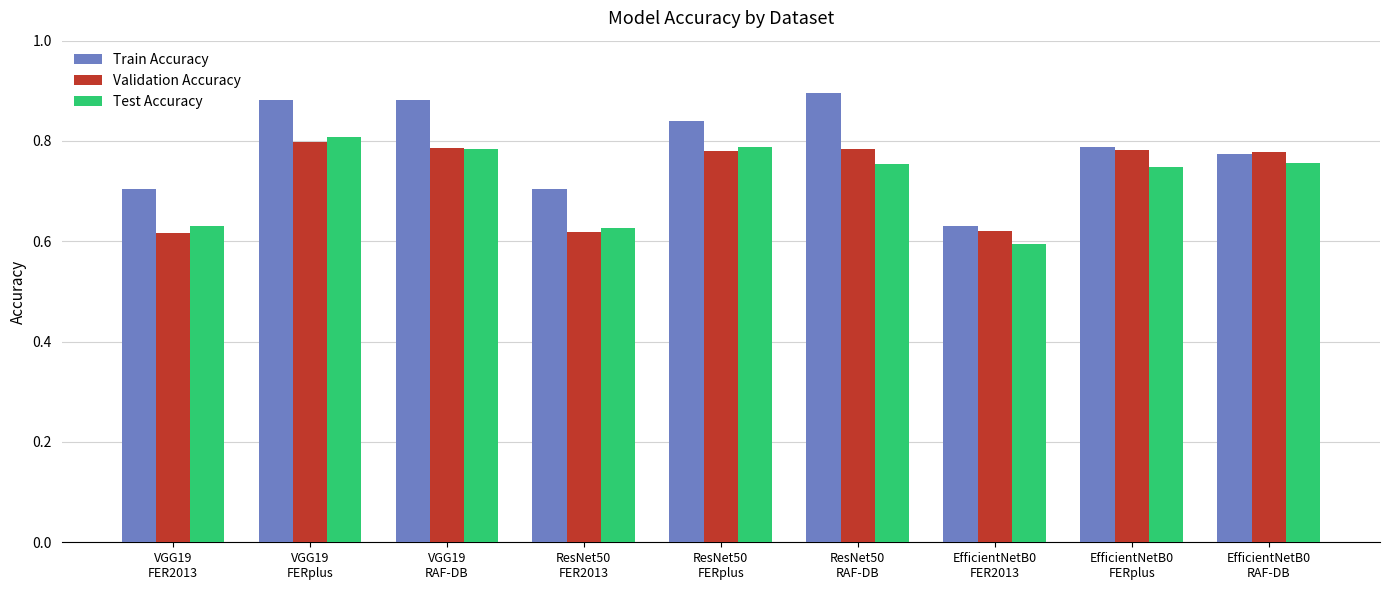

Which category has the highest value across all series?

ResNet50
RAF-DB